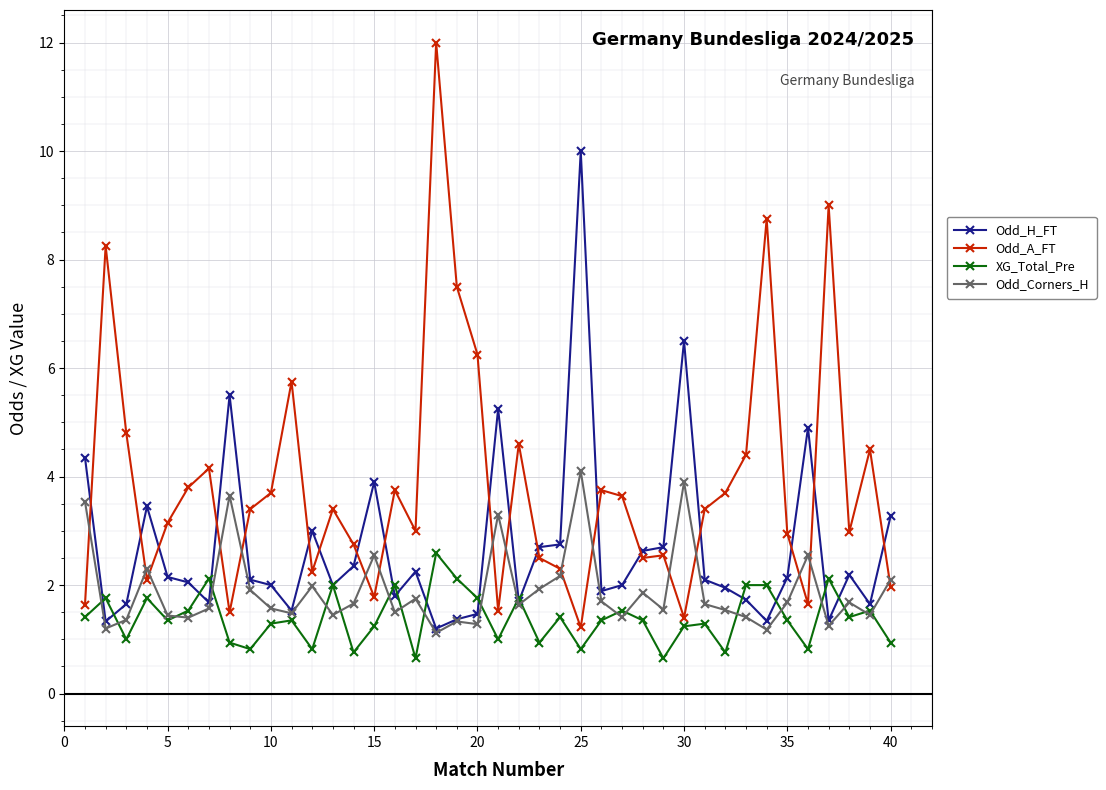

What is the value of the Odd_H_FT point at the 38th from the left?

2.2